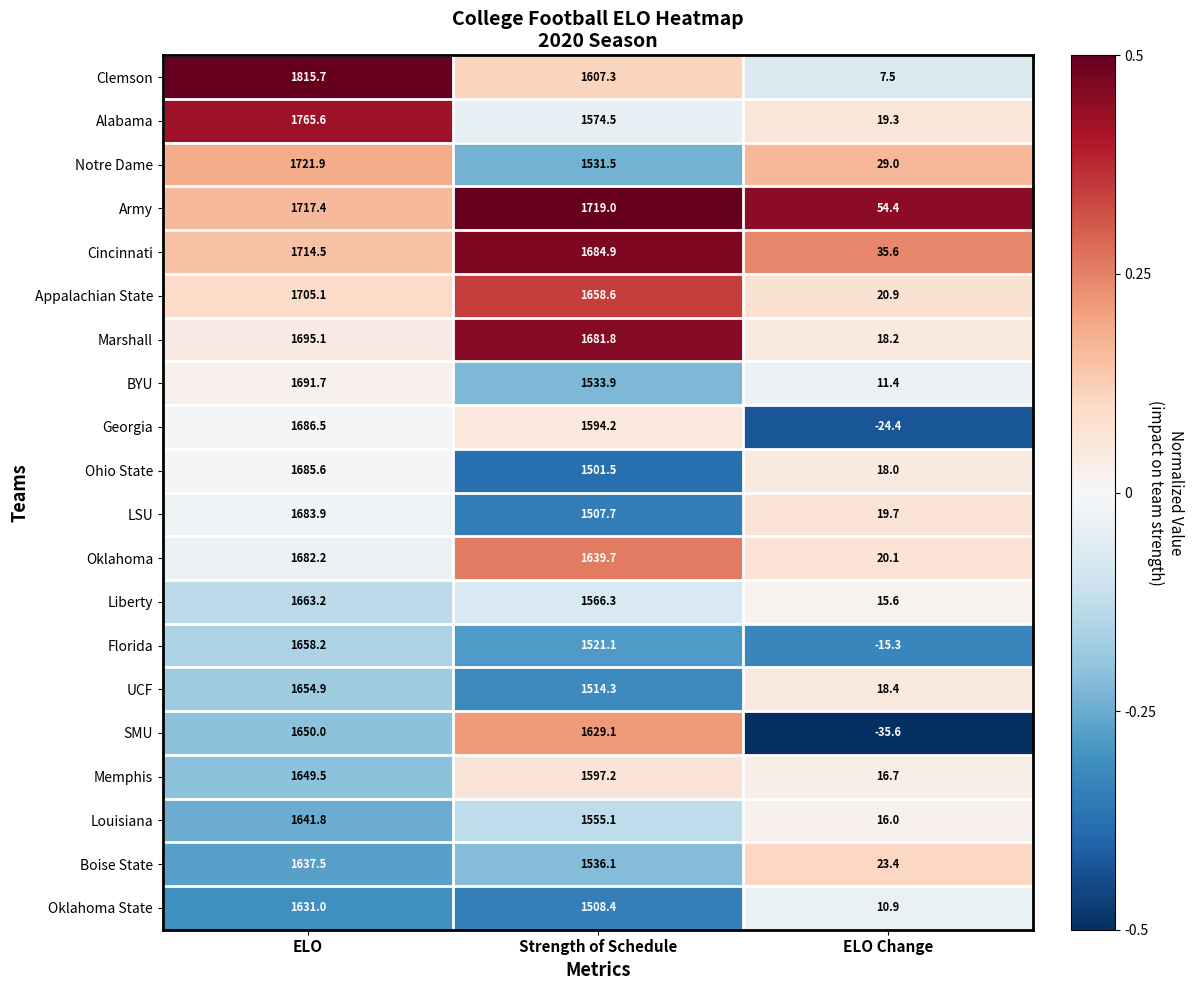

Which series has the widest spread of values?

Clemson